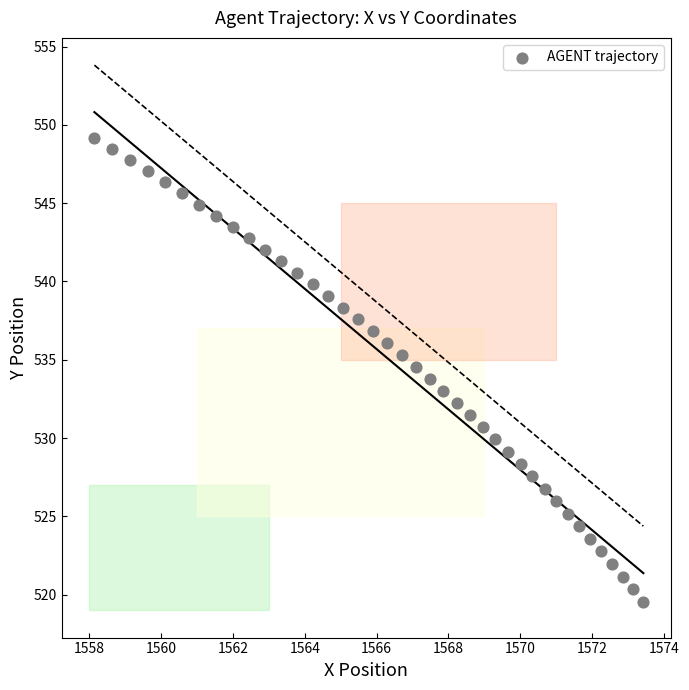

What is the range of X values (max minus min)?

15.3